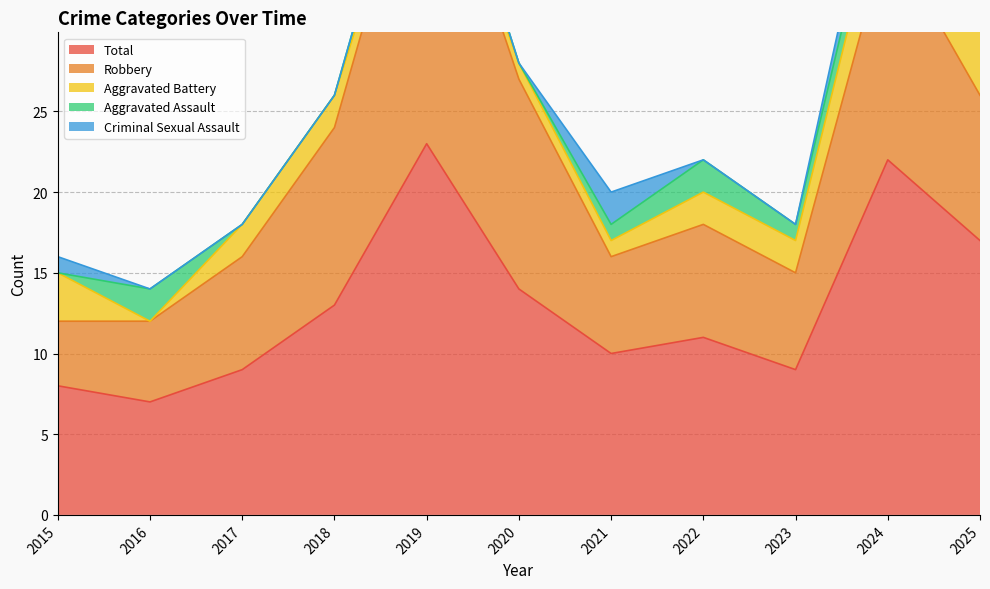

How many data points in Total are above 11?

5